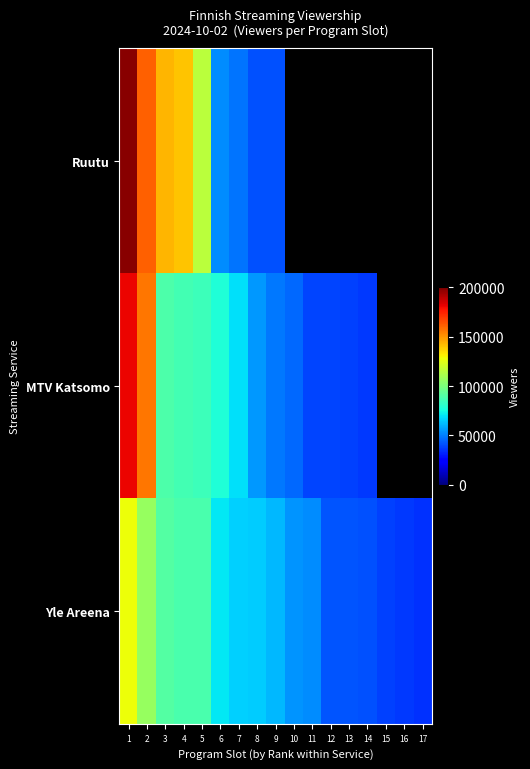

Is the value of Ruutu at 17 greater than the value of MTV Katsomo at 10?

No